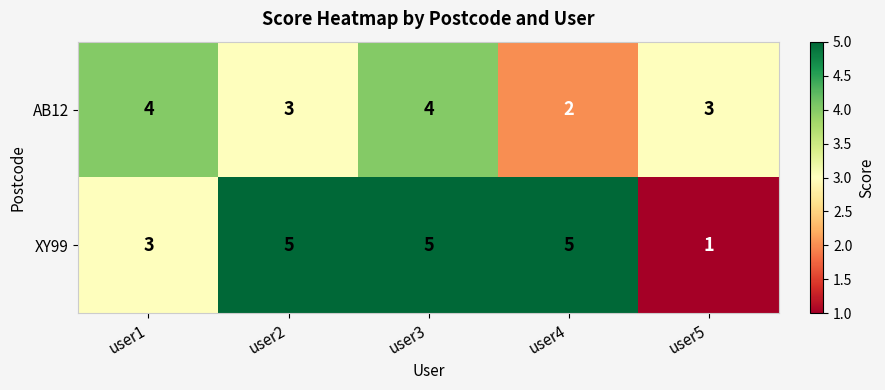

What is the average value of the XY99 series?

4